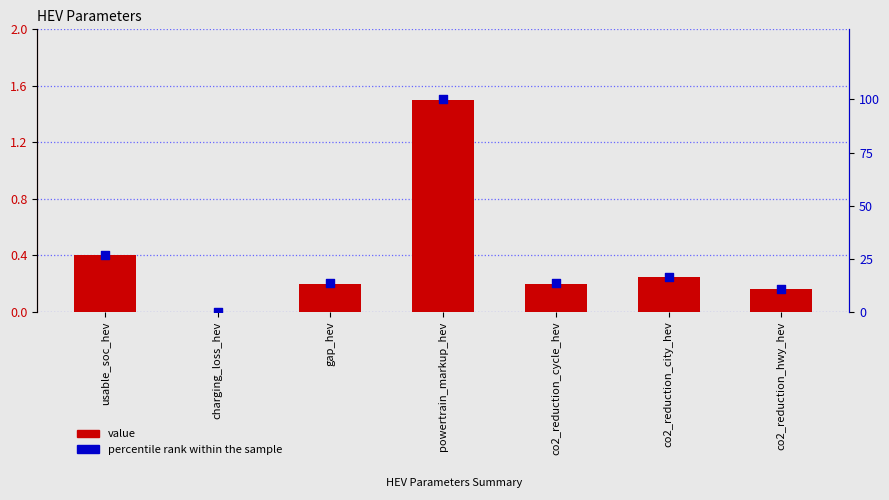

At how many categories does at least one series exceed 63?

1